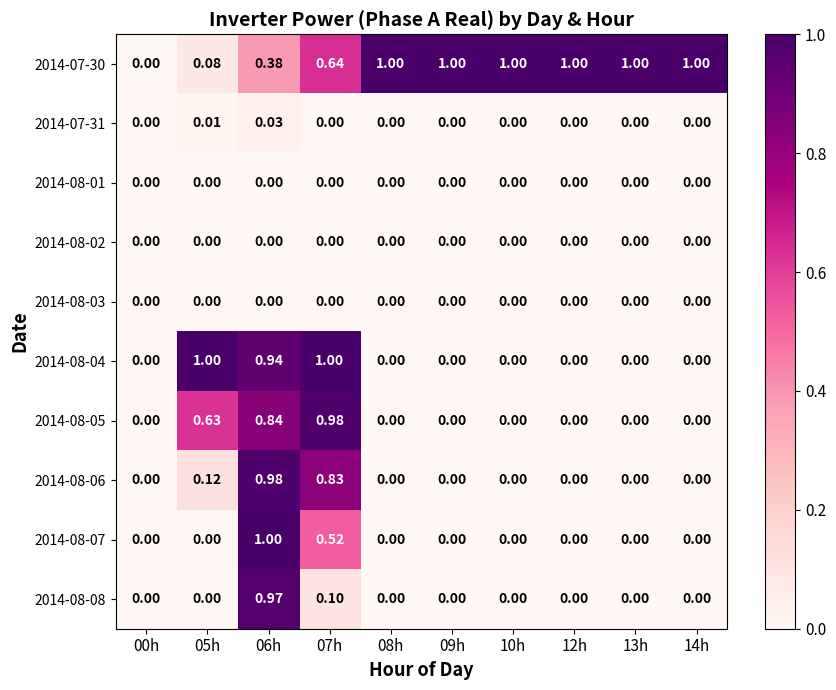

Is the value of 2014-08-08 at 05h greater than the value of 2014-07-30 at 09h?

No